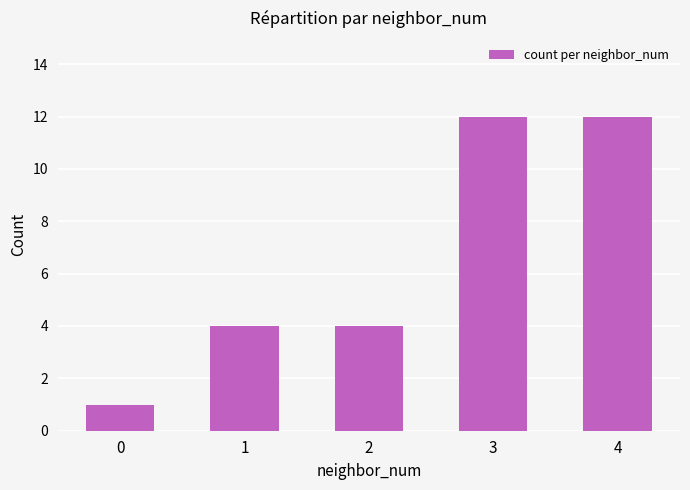

True or false: the data shows 4 at 1.

True